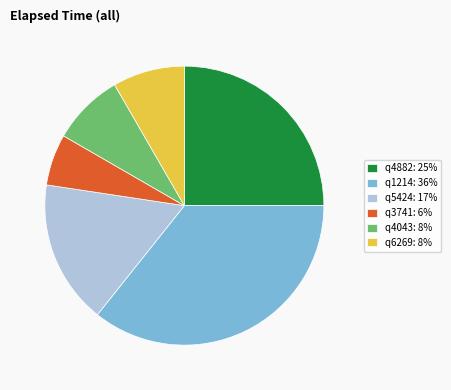

Combined, do q1214: 36% and q5424: 17% account for over 50%?

Yes